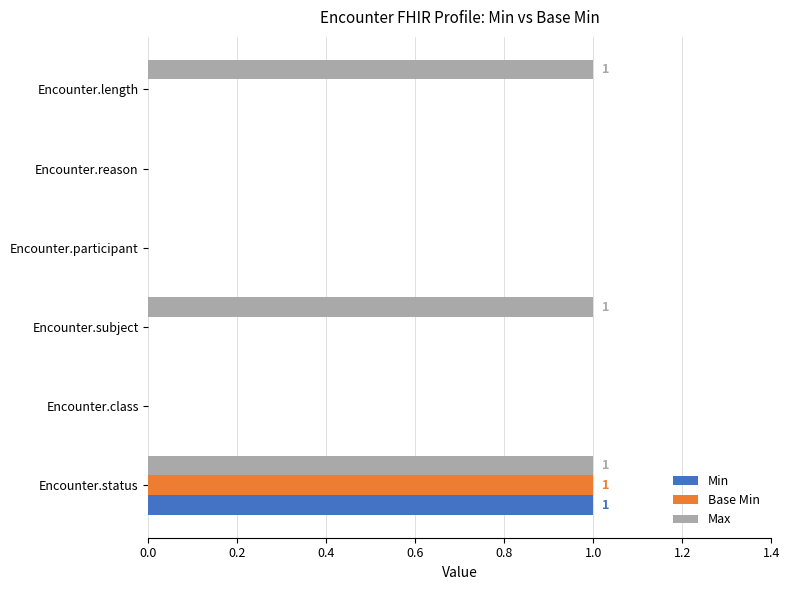

True or false: Min has a value of 0 at Encounter.length.

True